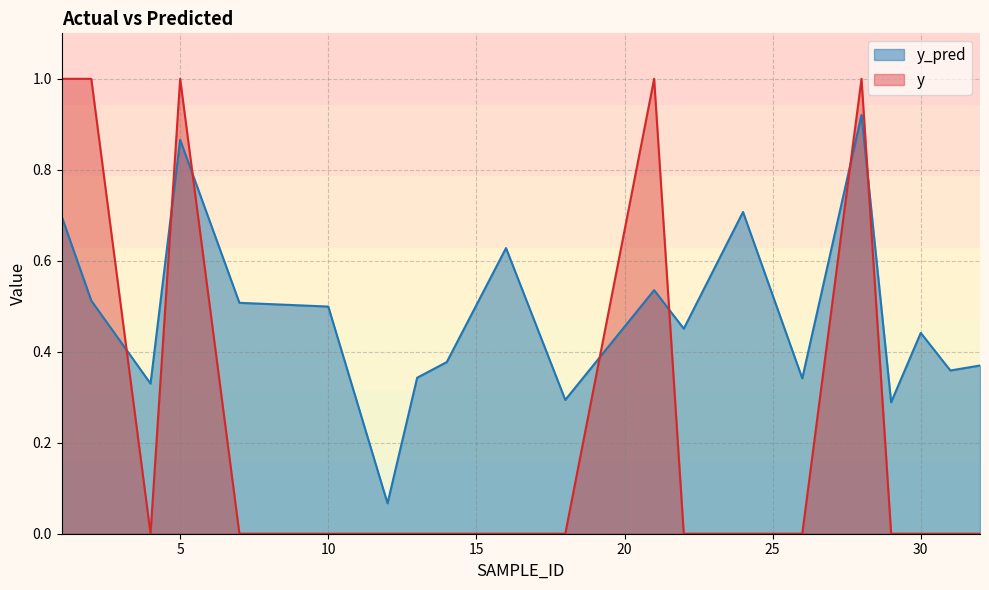

How many series are shown in this chart?

2